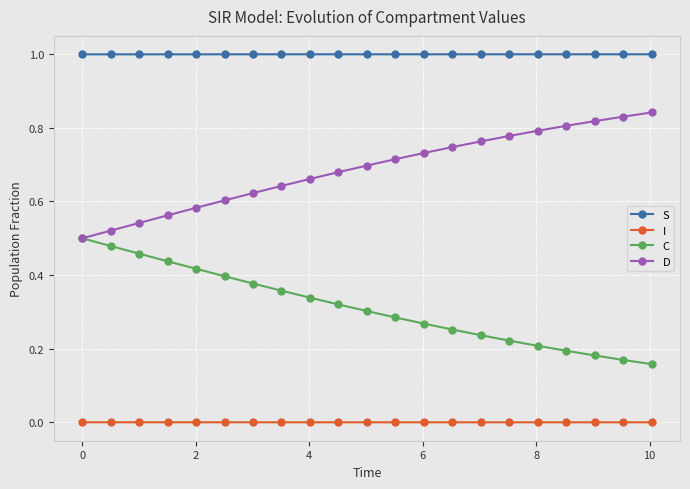

What is the maximum value shown in the chart?

1.0